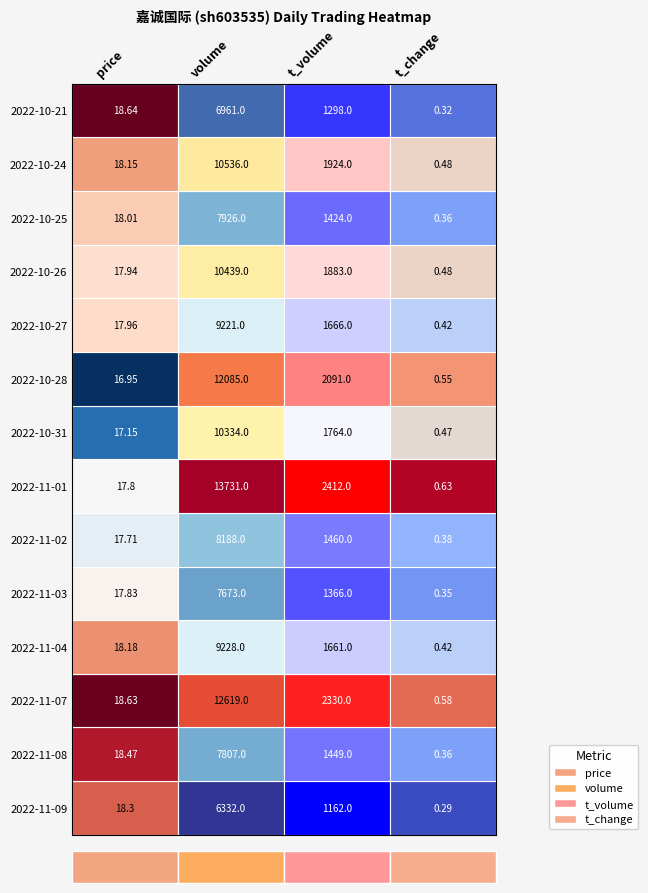

At which label does 2022-11-09 first exceed 1162?

volume